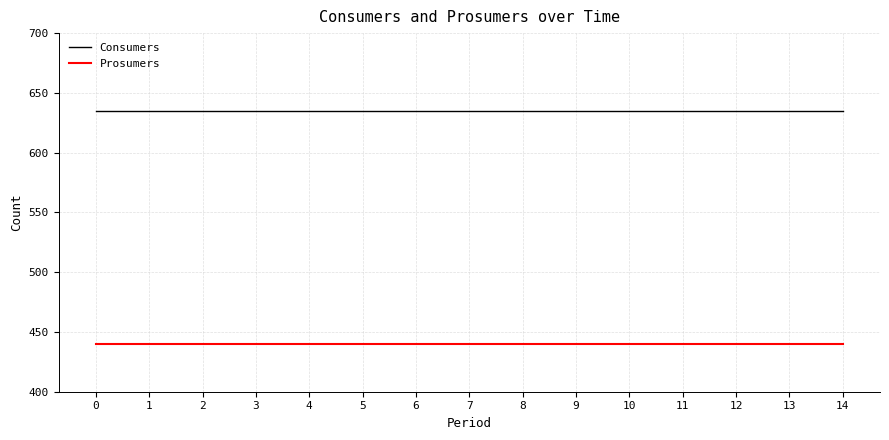

Rank the series by their average value, from lowest to highest.

Prosumers, Consumers